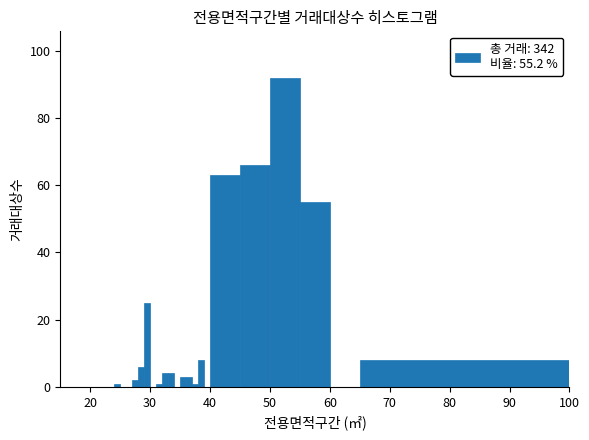

Around what value on the x-axis is the tallest bar? Give the approximate position of its centre, as read against the axis.

53